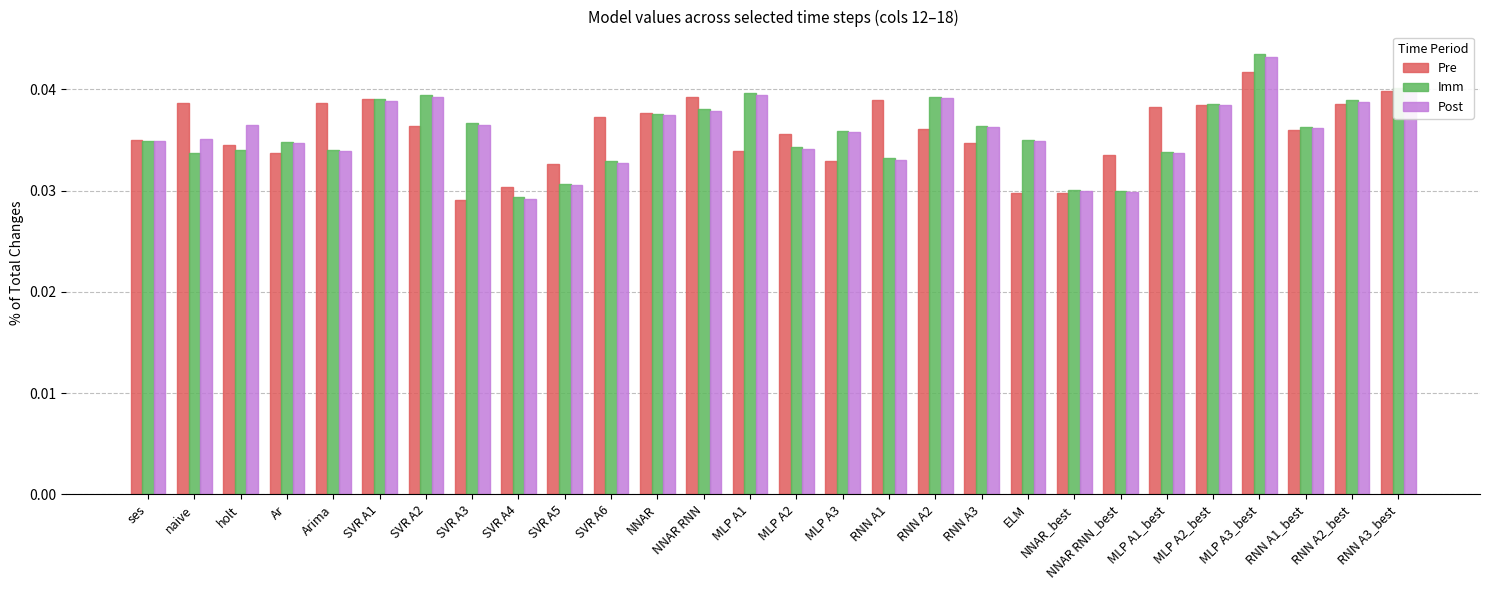

Is the value of Post at SVR A5 greater than the value of Pre at SVR A6?

No